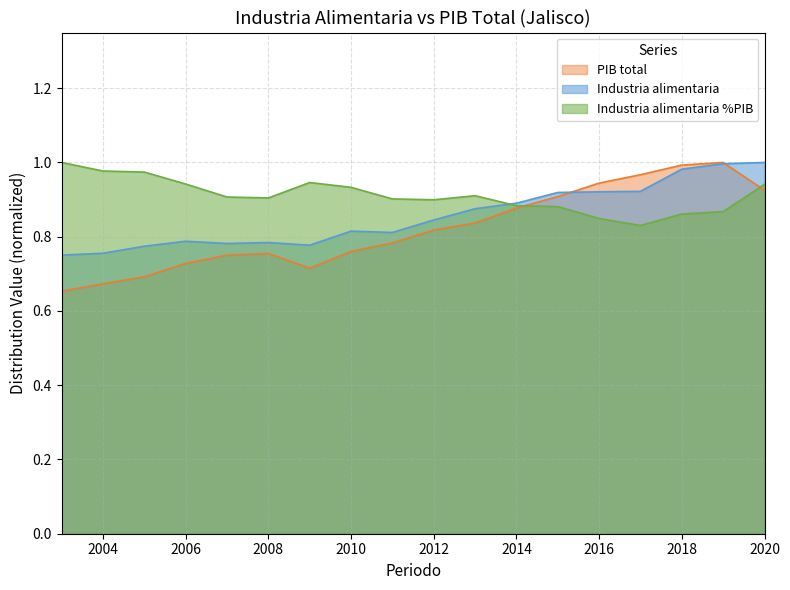

At which category is the sum across all series the highest?

2020